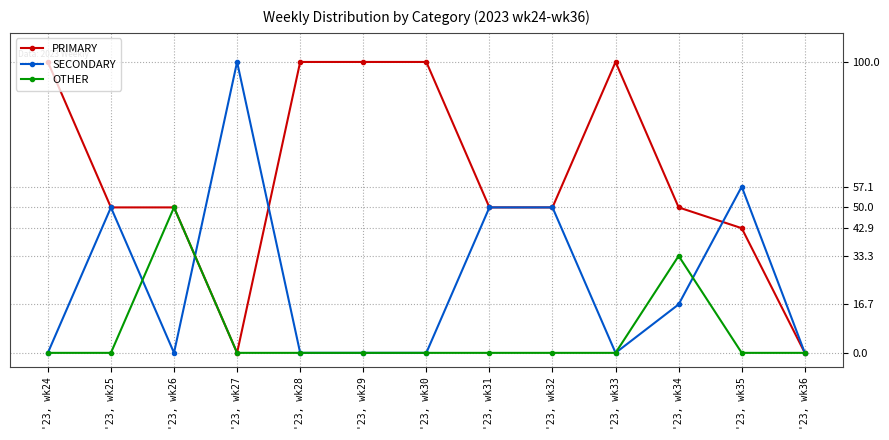

Is it true that SECONDARY equals 57.1 at '23, wk35?

True